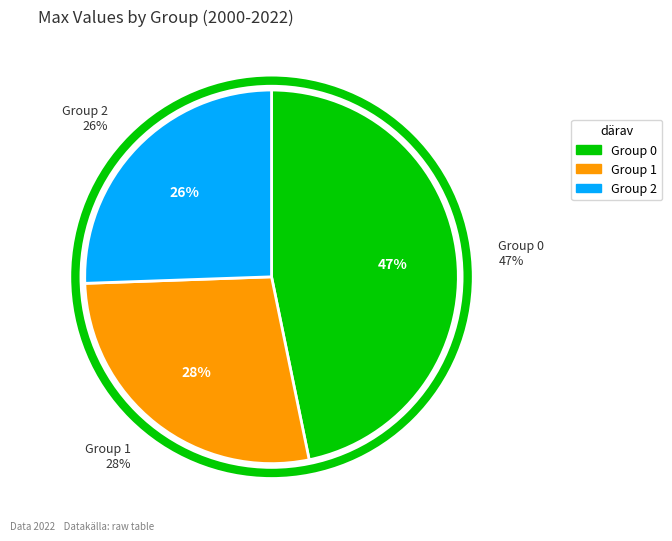

Rank the categories by value from highest to lowest.

0, 1, 2